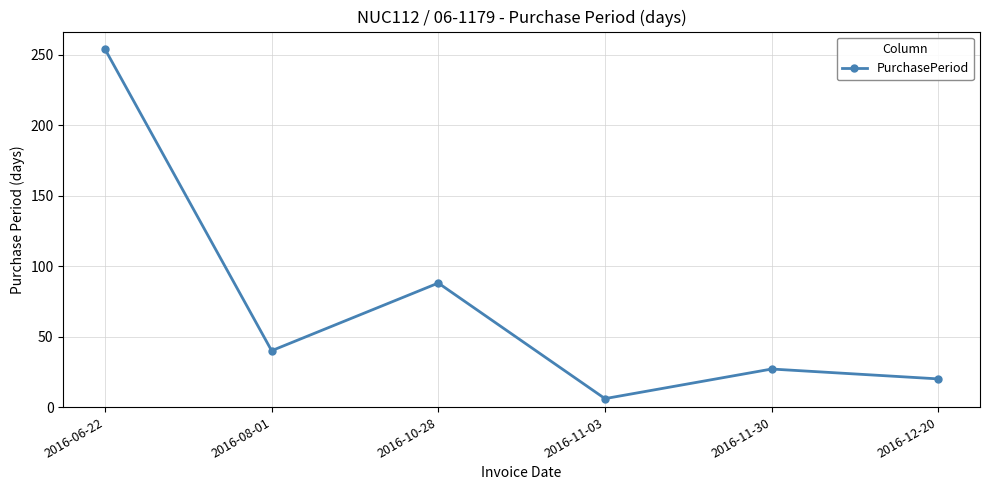

Read the value at 2016-11-30, to the nearest 10.

30